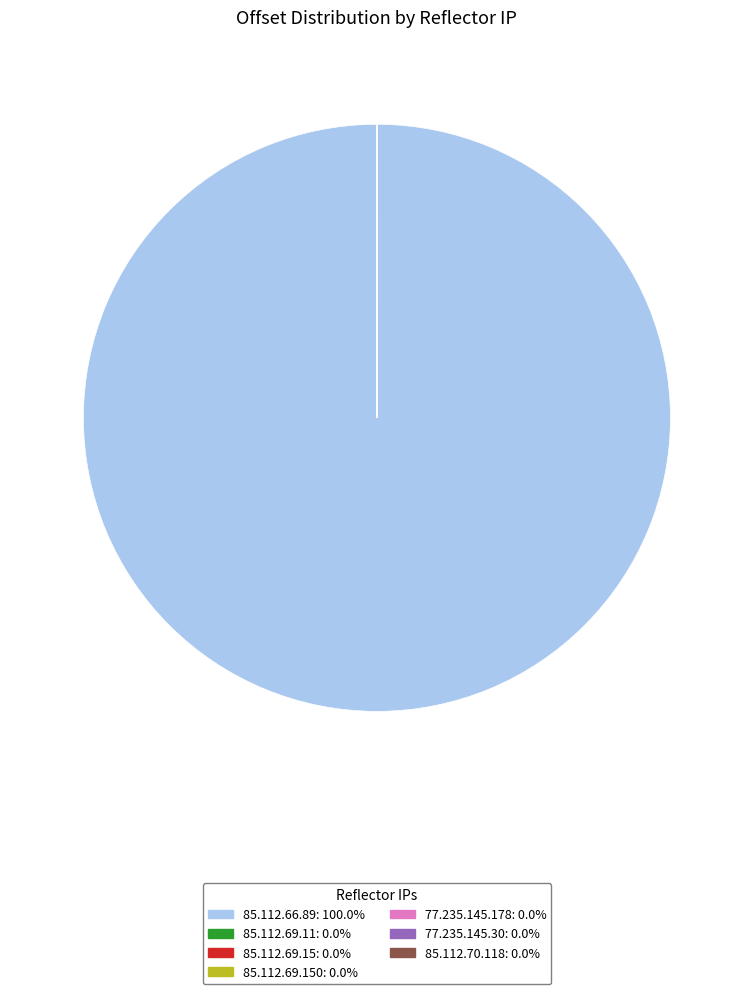

Is there any slice that represents more than half of the pie?

Yes